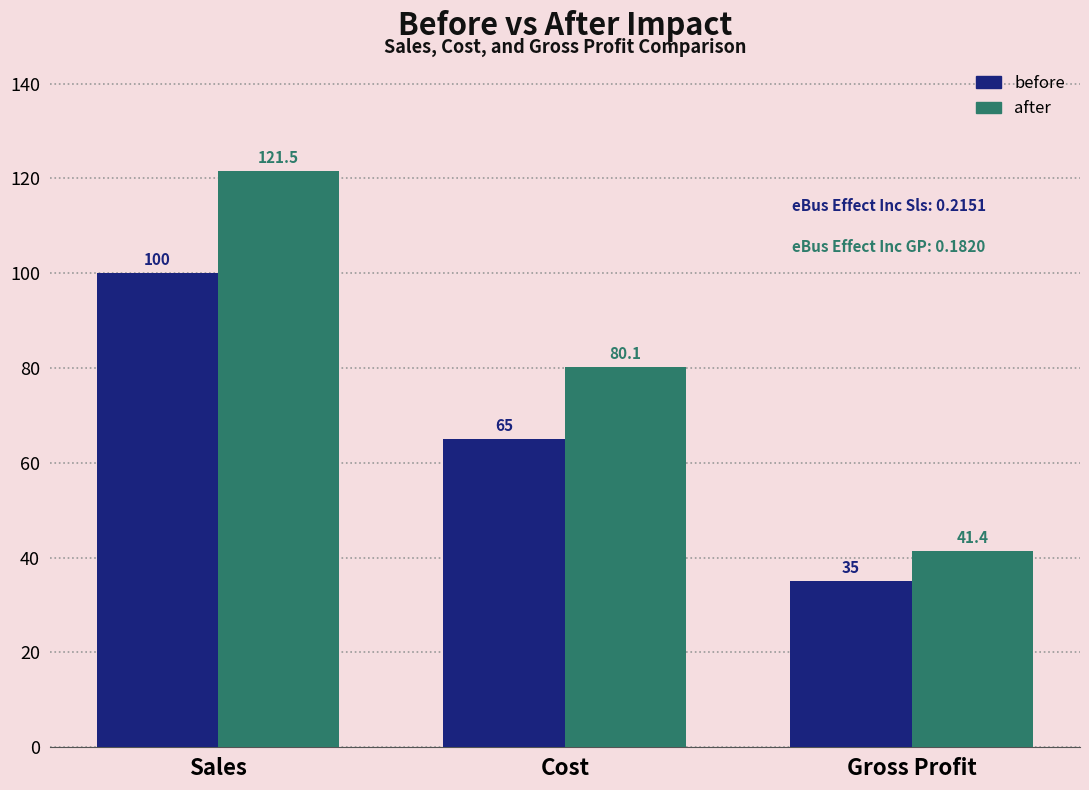

Does the chart contain any negative values?

No